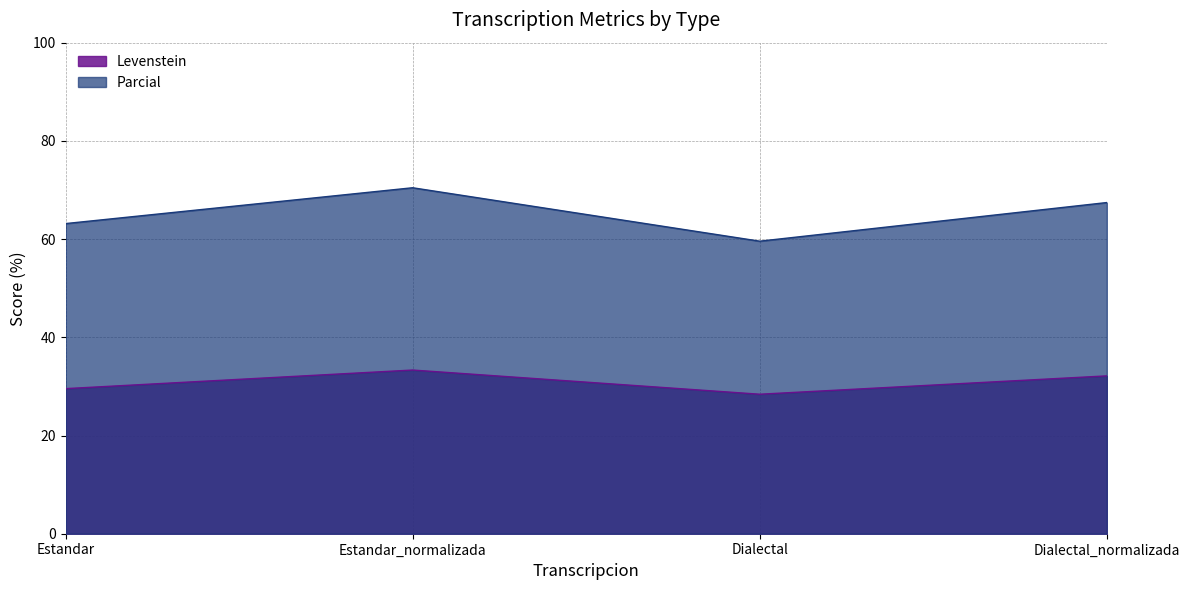

Reading left to right, list all the values displayed in this chart.

Levenstein: Estandar=29.5	Estandar_normalizada=33.3	Dialectal=28.4	Dialectal_normalizada=32.1
Parcial: Estandar=63.2	Estandar_normalizada=70.5	Dialectal=59.6	Dialectal_normalizada=67.4